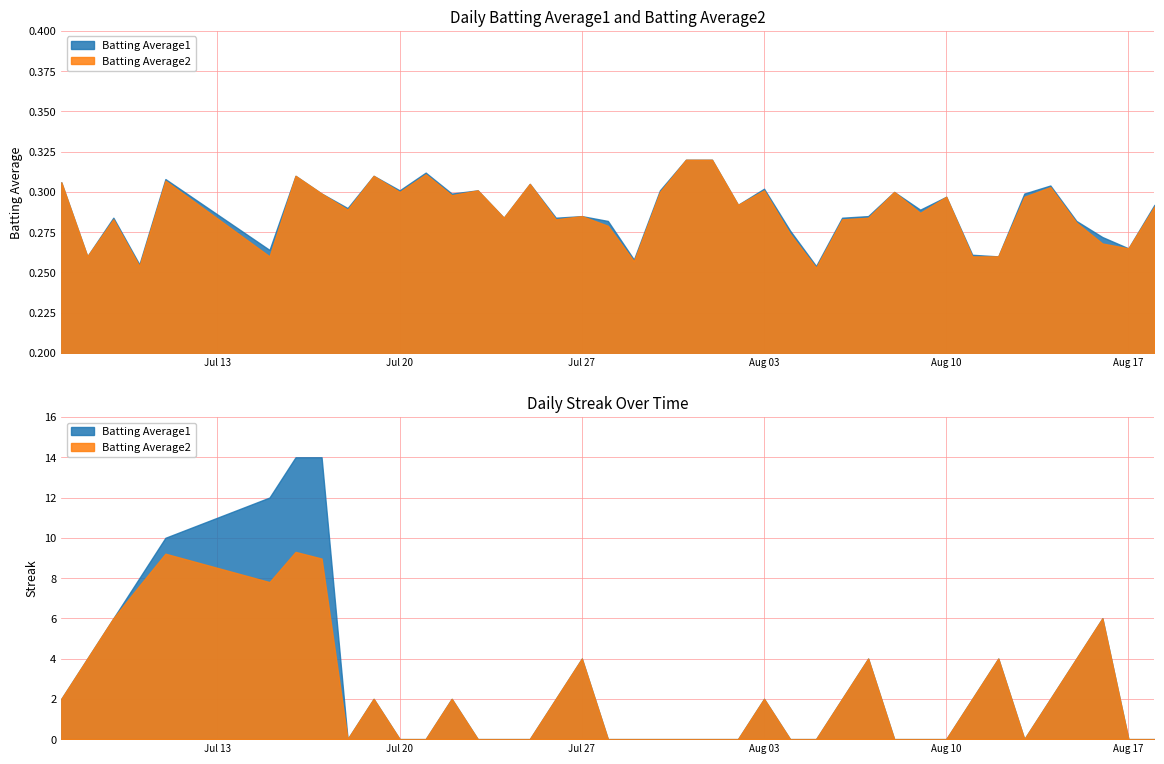

True or false: Batting Average1 and Streak cross at least once.

True